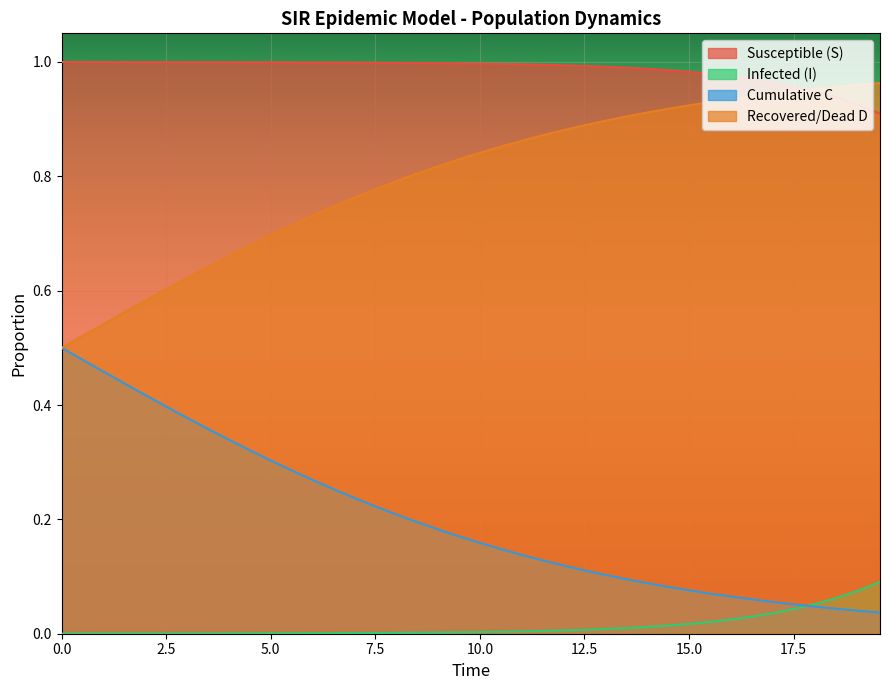

True or false: Susceptible (S) and Cumulative C cross at least once.

False